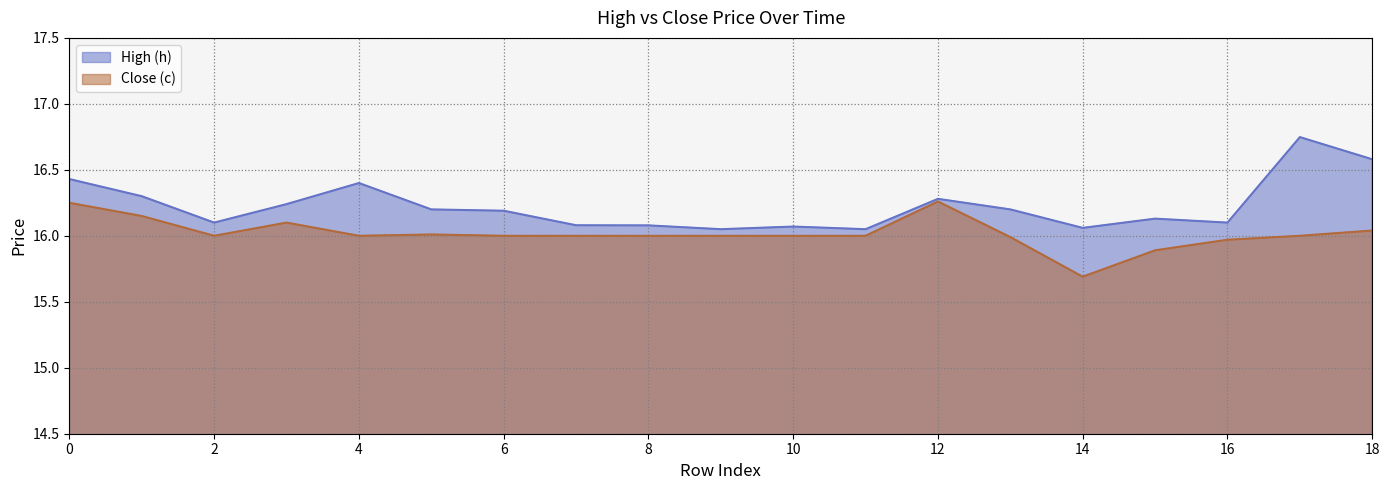

What is the value of the Close (c) point at the 16th from the left?

15.9